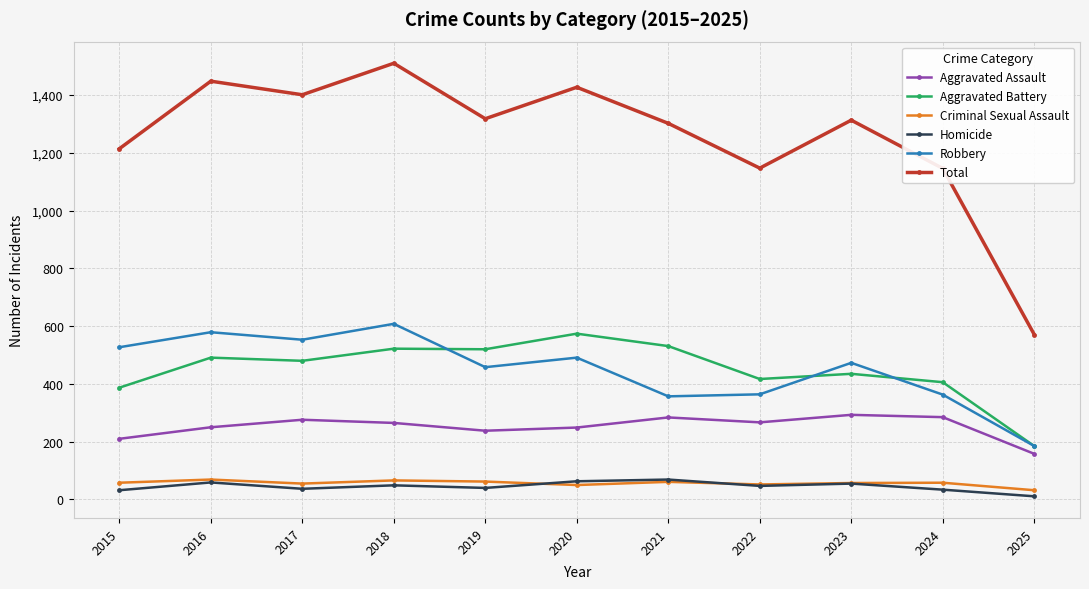

True or false: Robbery has more than 1 interior local peaks.

True